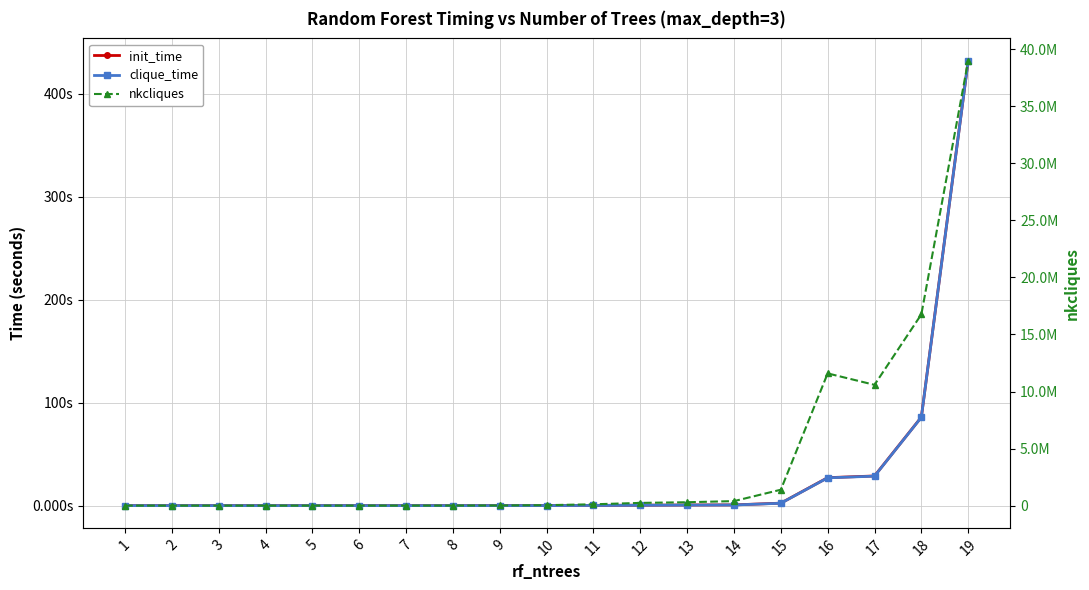

Count the number of categories in the chart.

19